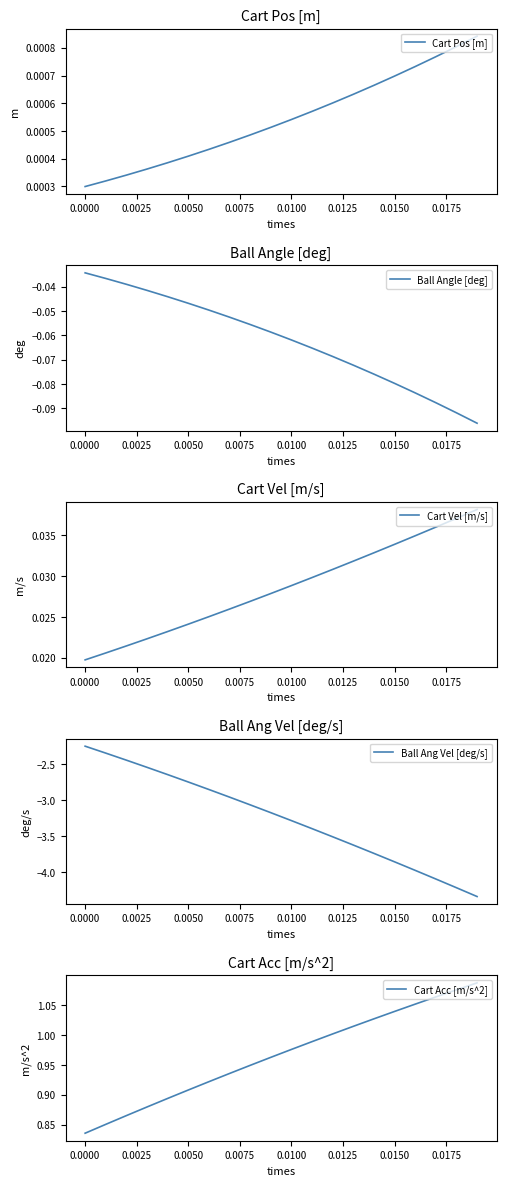

What position from the right is 0.0025?

18